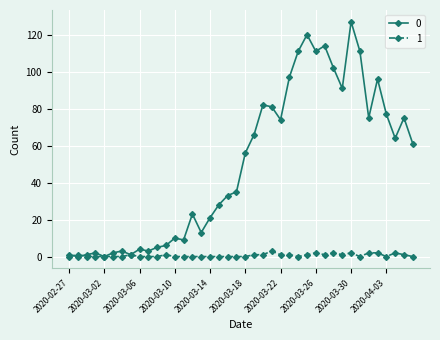

Rank the series by their maximum value, from lowest to highest.

1, 0